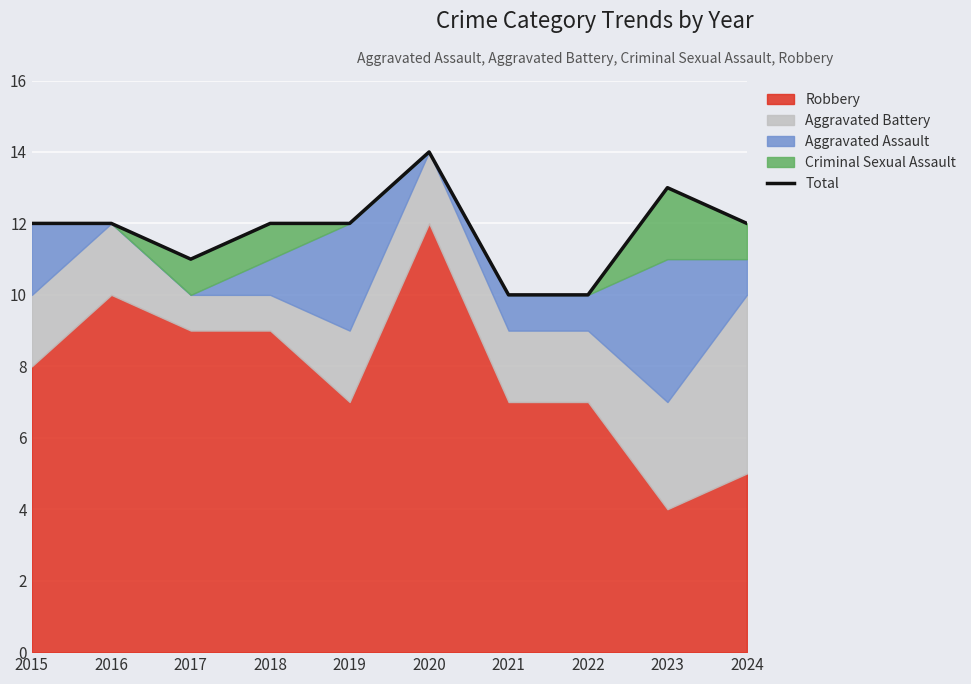

True or false: the data shows 12 at 2019.

True